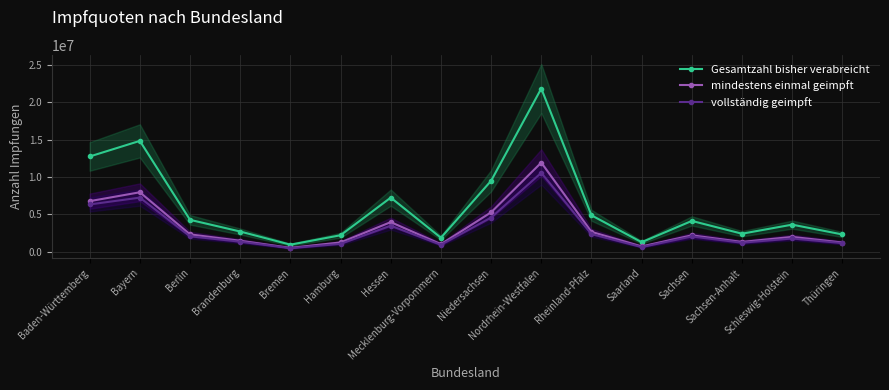

Which series has the widest spread of values?

Gesamtzahl bisher verabreicht